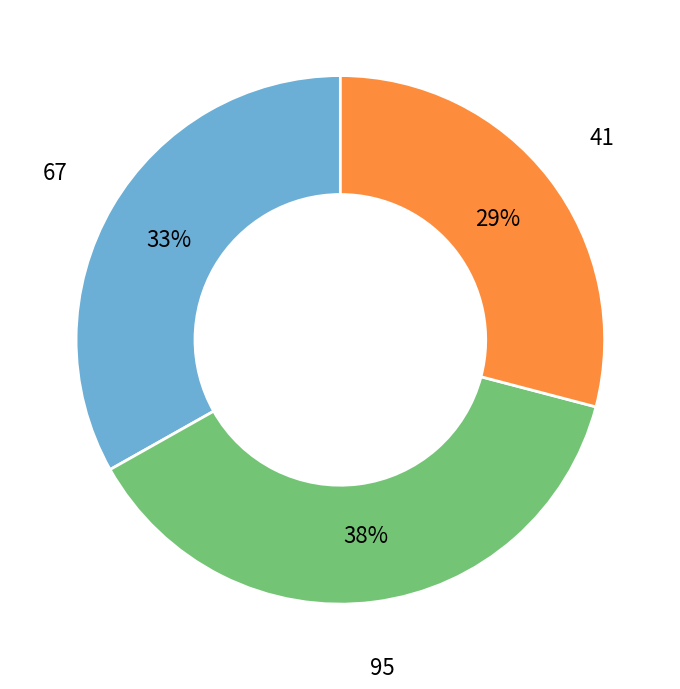

What percentage is the 95 slice, to the nearest percent?

38%